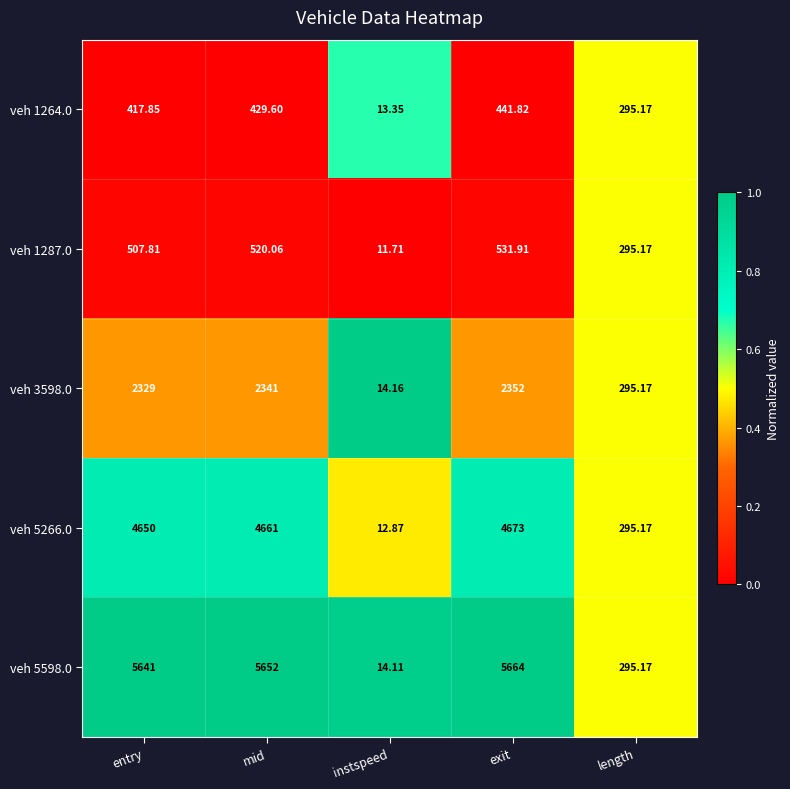

Where is veh 1287.0 nearest to the value 271?

length